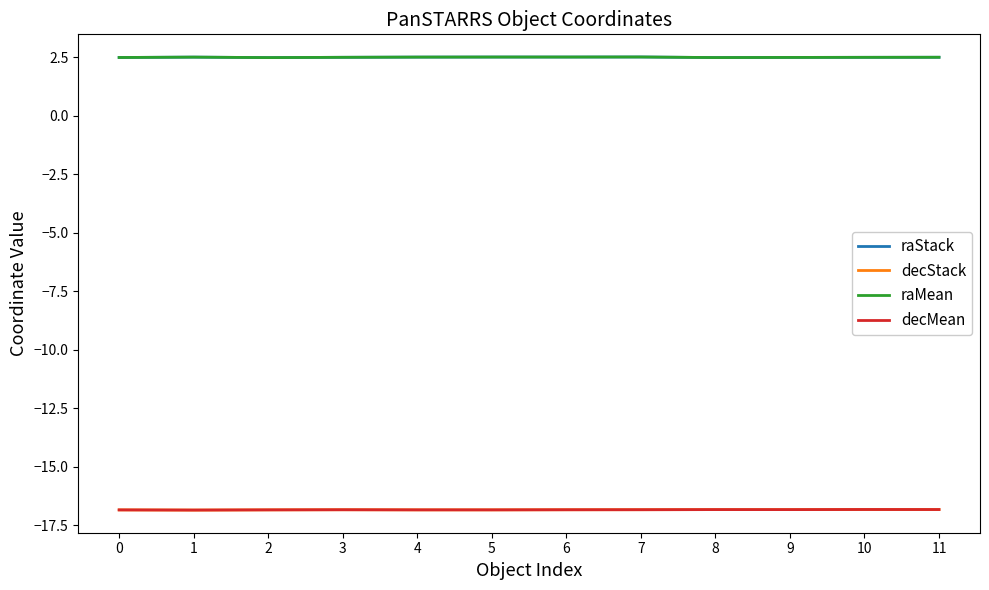

What is the smallest value displayed?

-16.8